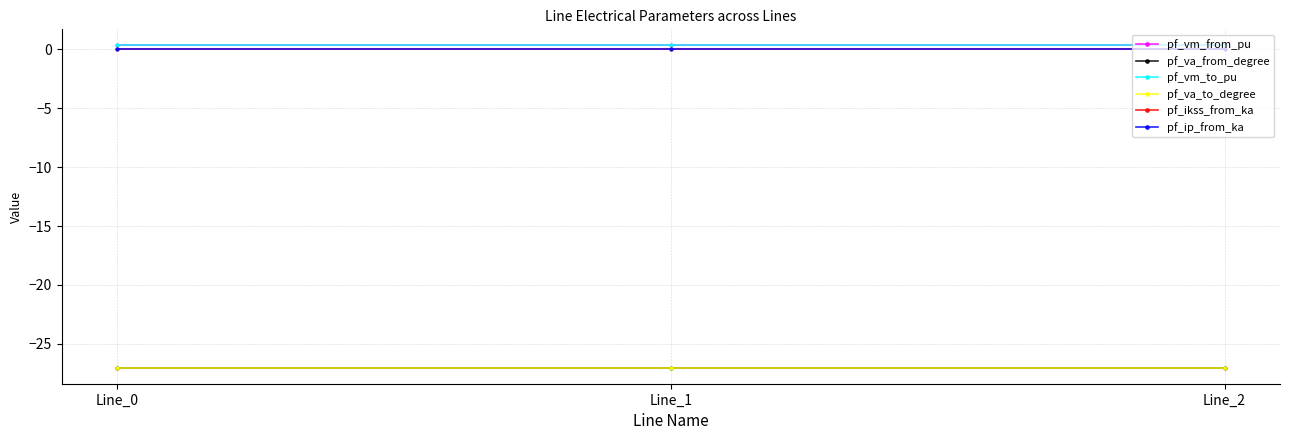

At which label is pf_ip_from_ka closest to 0?

Line_0